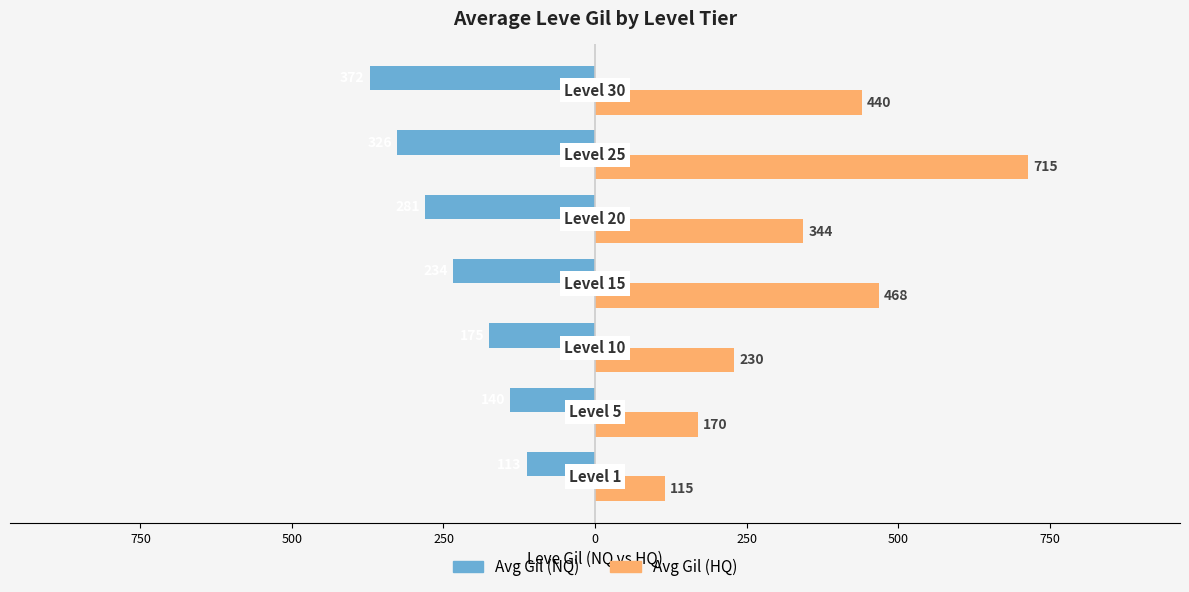

What is the sum of all Avg Gil (HQ) values?

2482